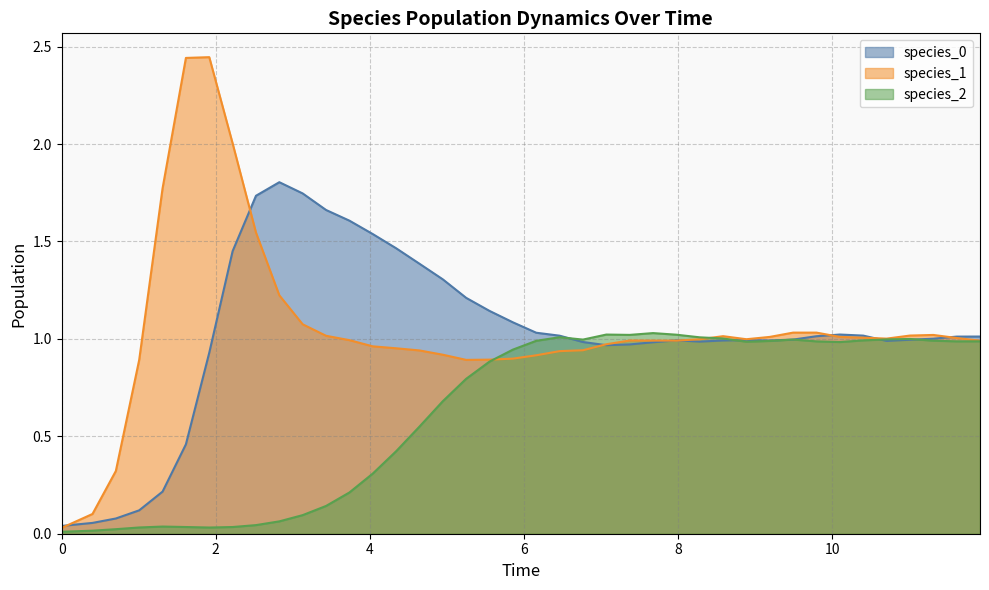

Which series has the largest range (max minus min)?

species_1